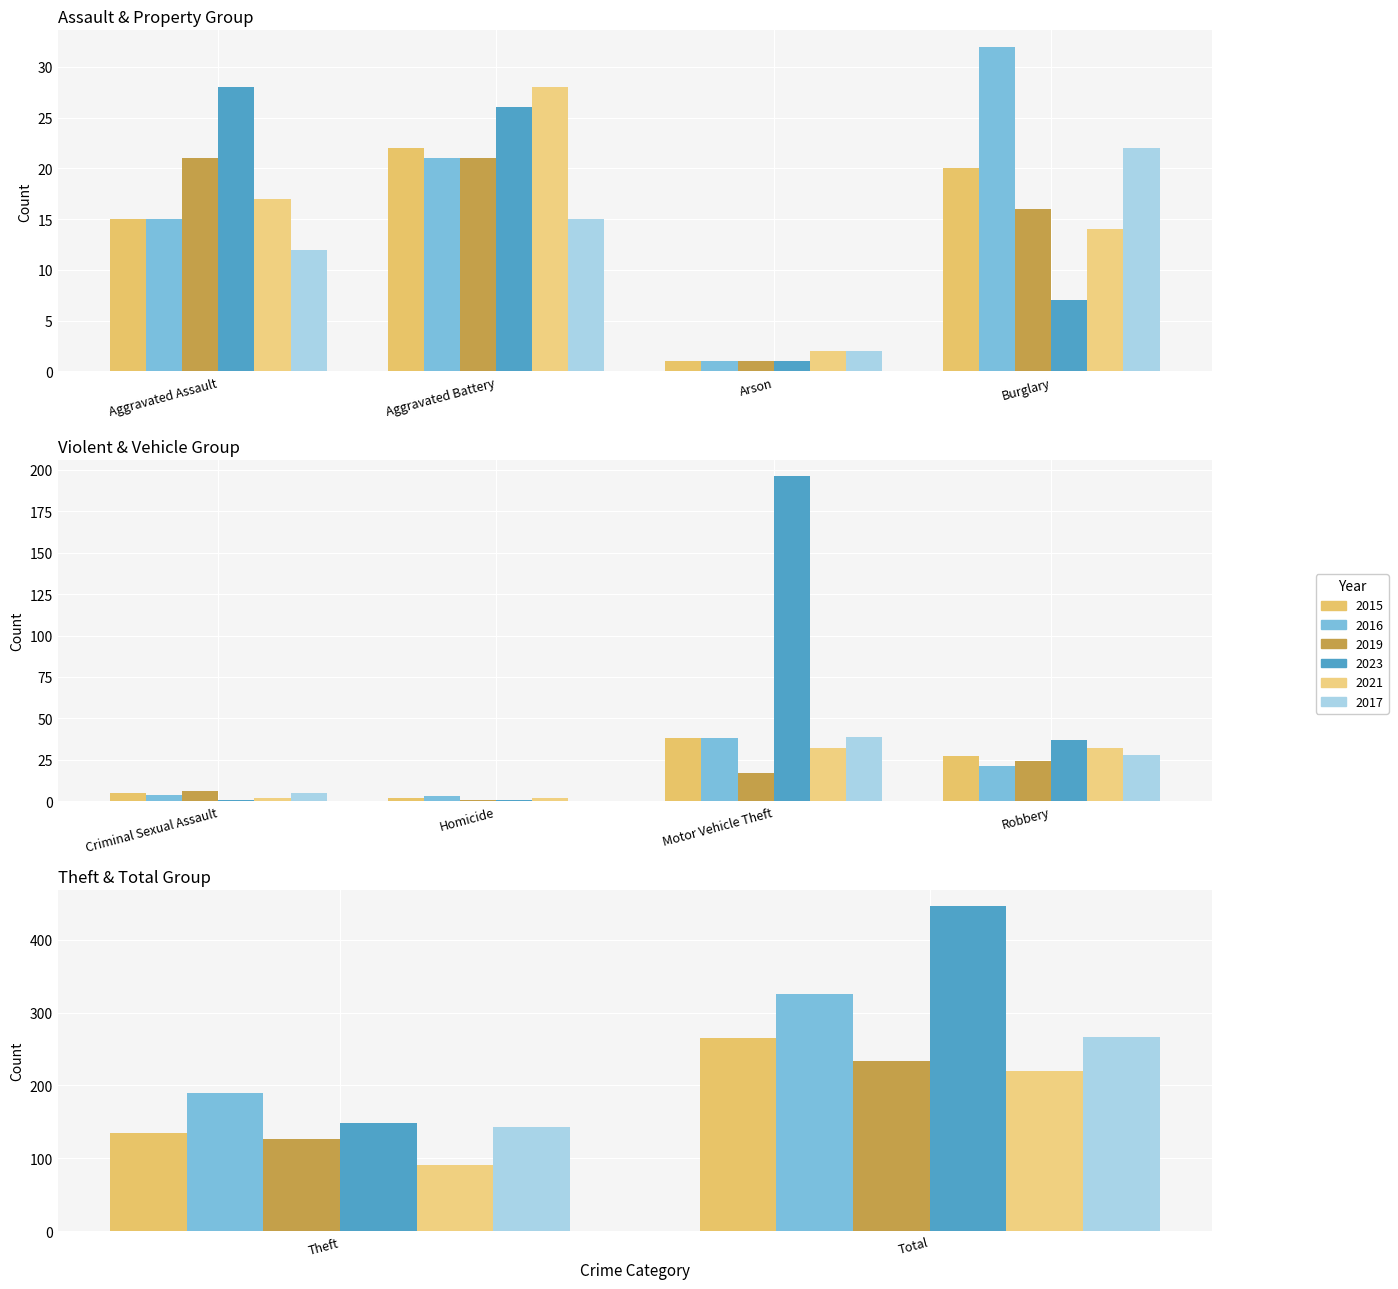

Is the value of 2023 at Motor Vehicle Theft greater than the value of 2017 at Criminal Sexual Assault?

Yes